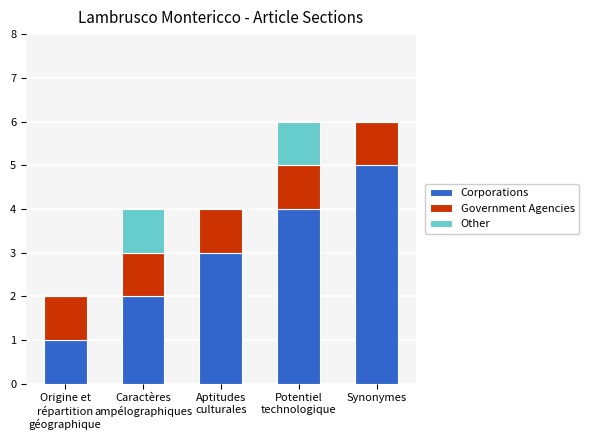

What is the maximum value for Corporations?

5